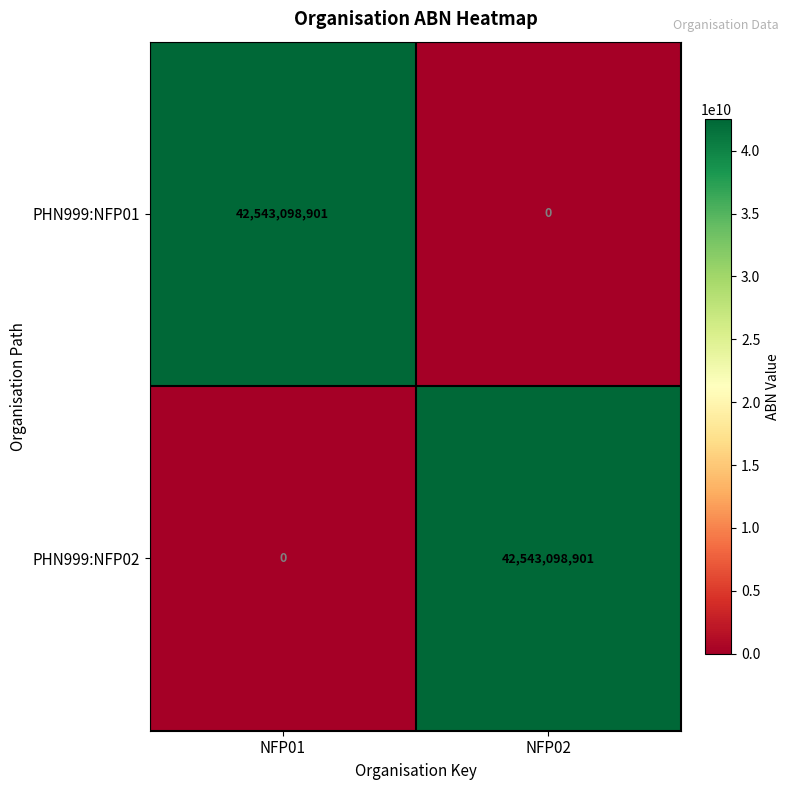

How many data points in PHN999:NFP01 are less than 42543098901?

1